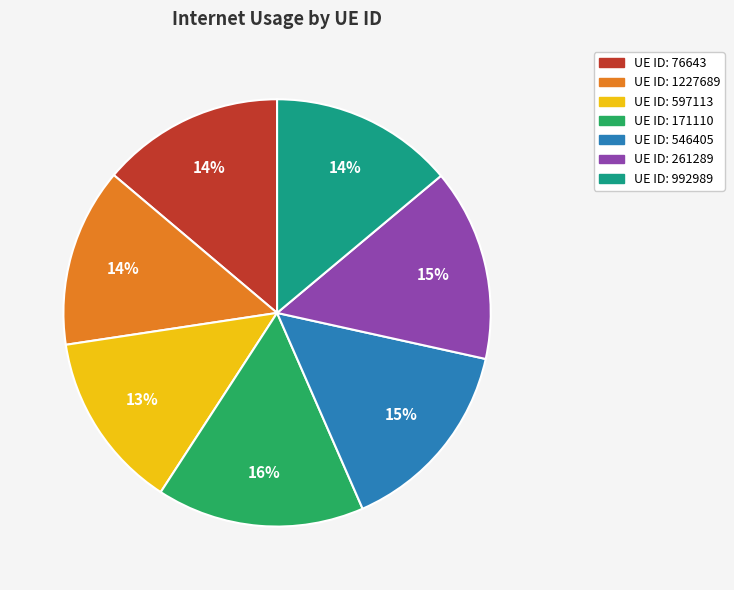

Is there any slice that represents more than half of the pie?

No